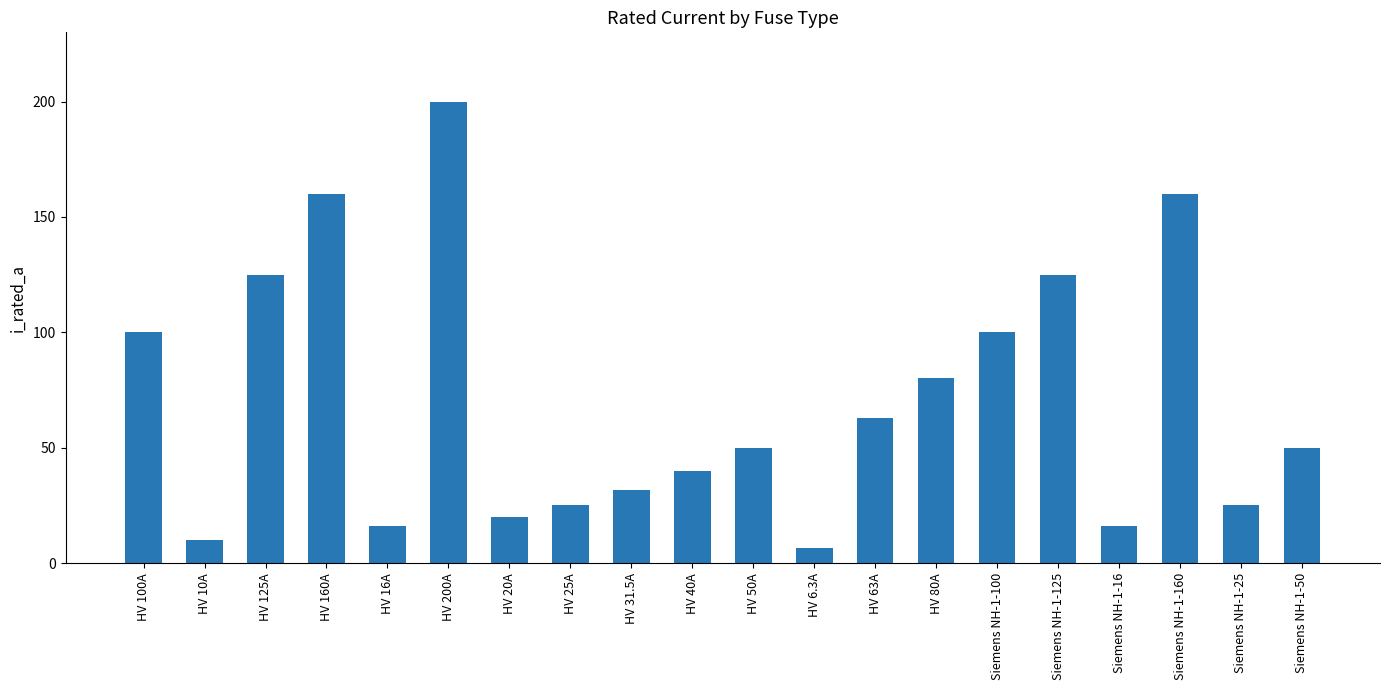

What is the sum of all values?

1402.8